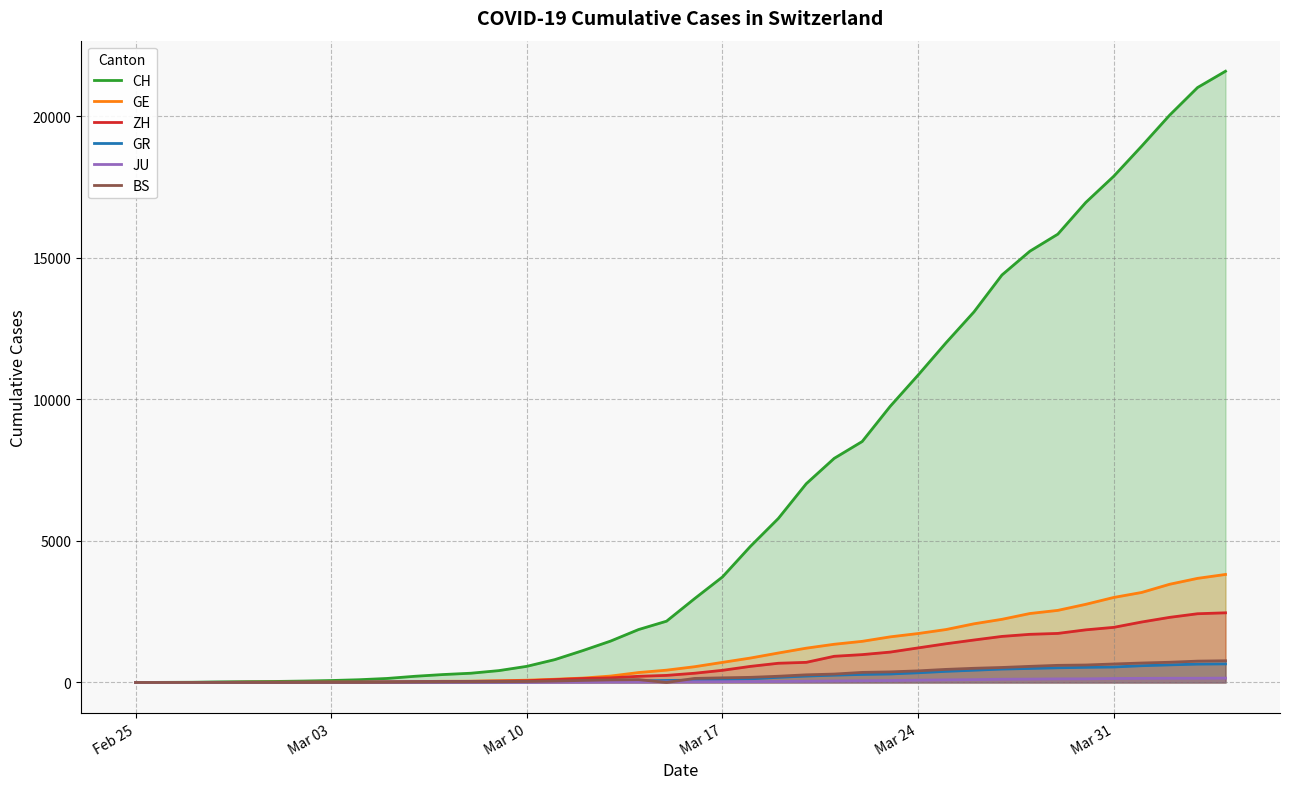

At how many categories does at least one series exceed 15105?

8